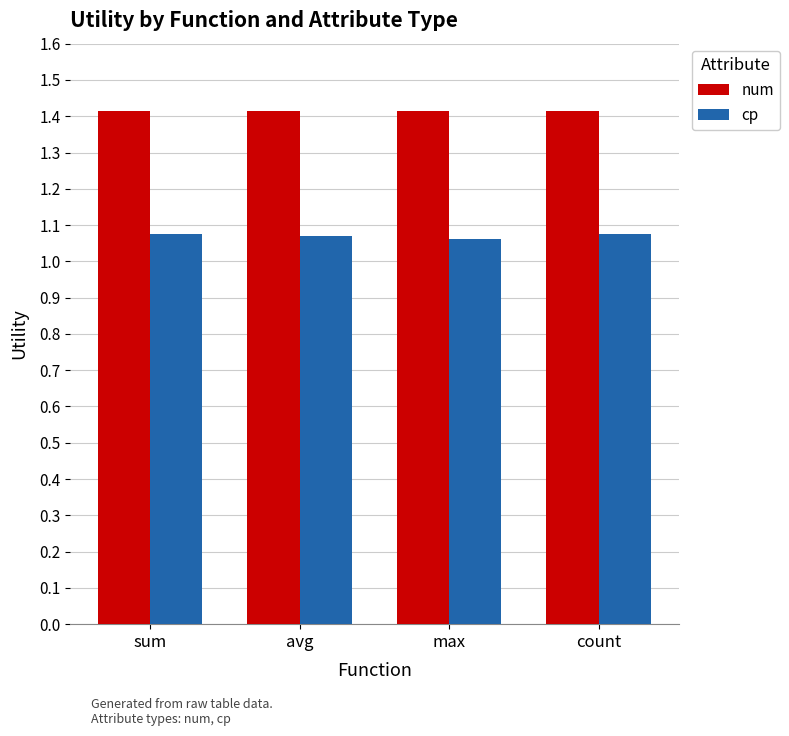

What is the label of the 4th bar from the right?

sum